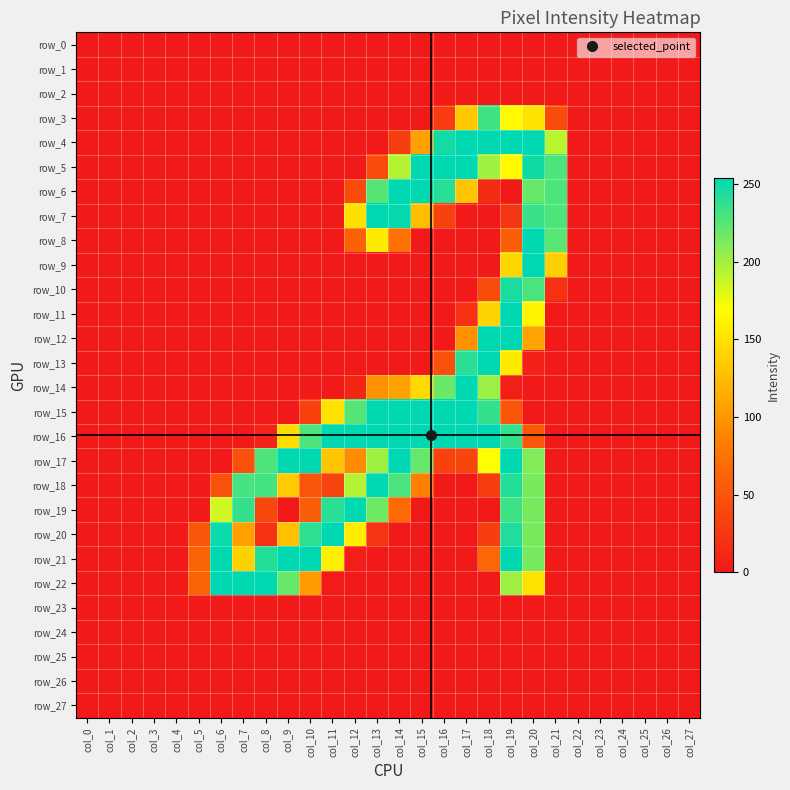

Which series has the largest total across all categories?

row_16